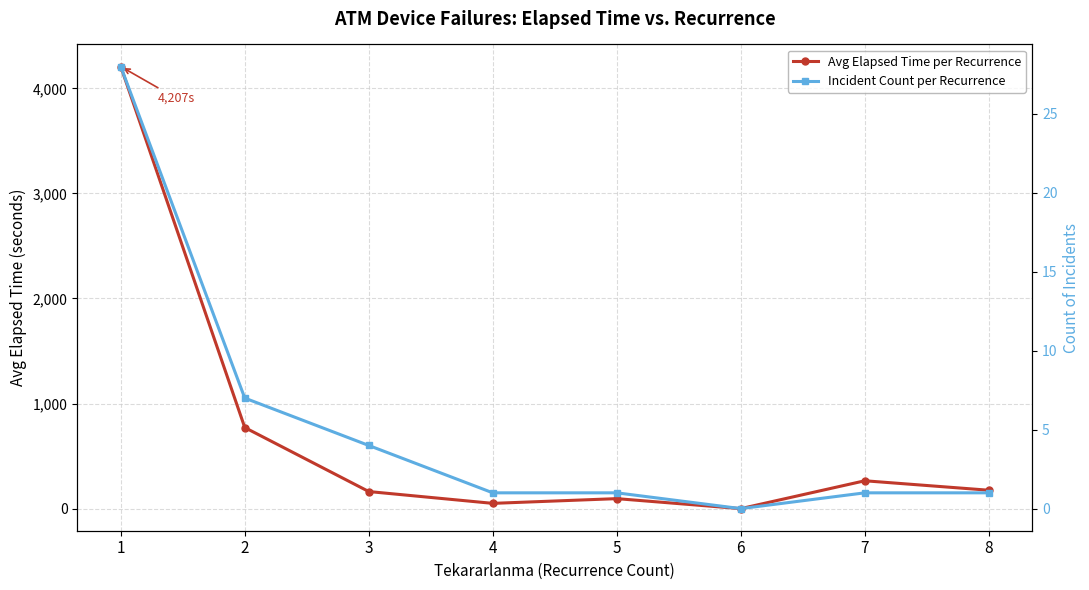

What is the total value across all series at 7?

266.0